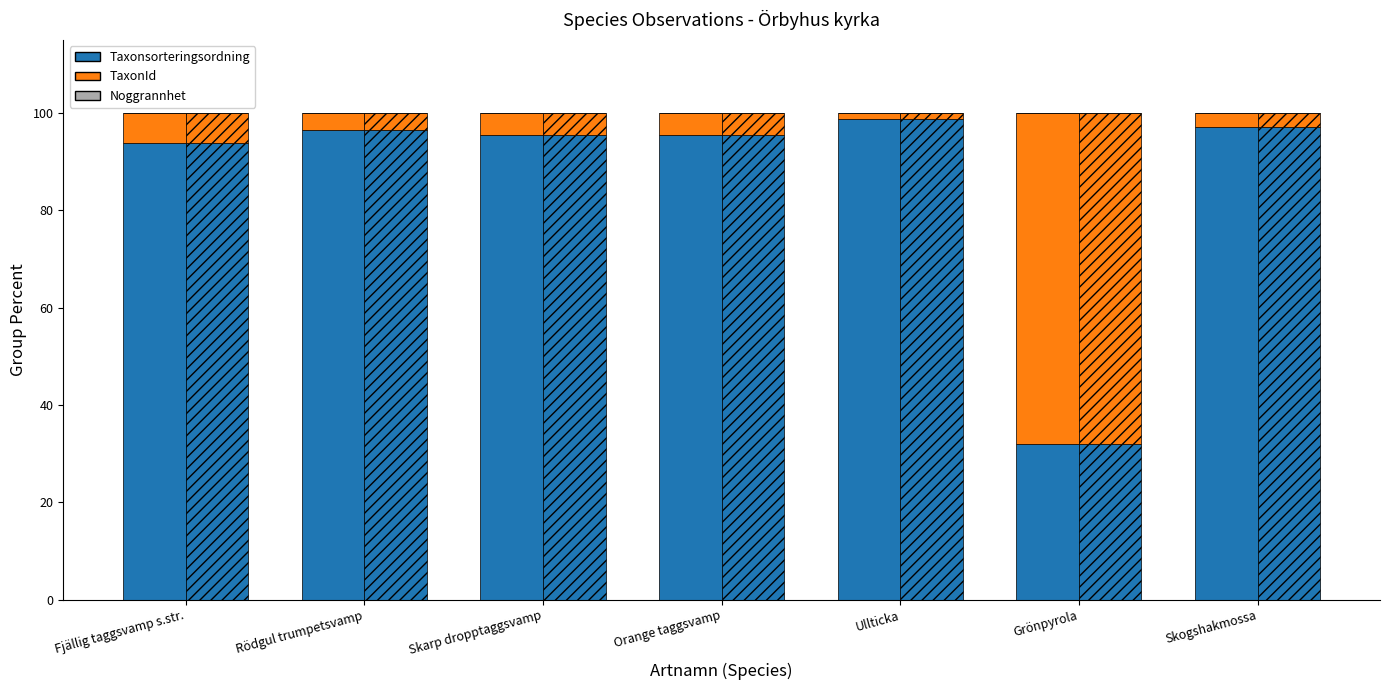

What is the spread (max minus min) of values at Grönpyrola?

68.0